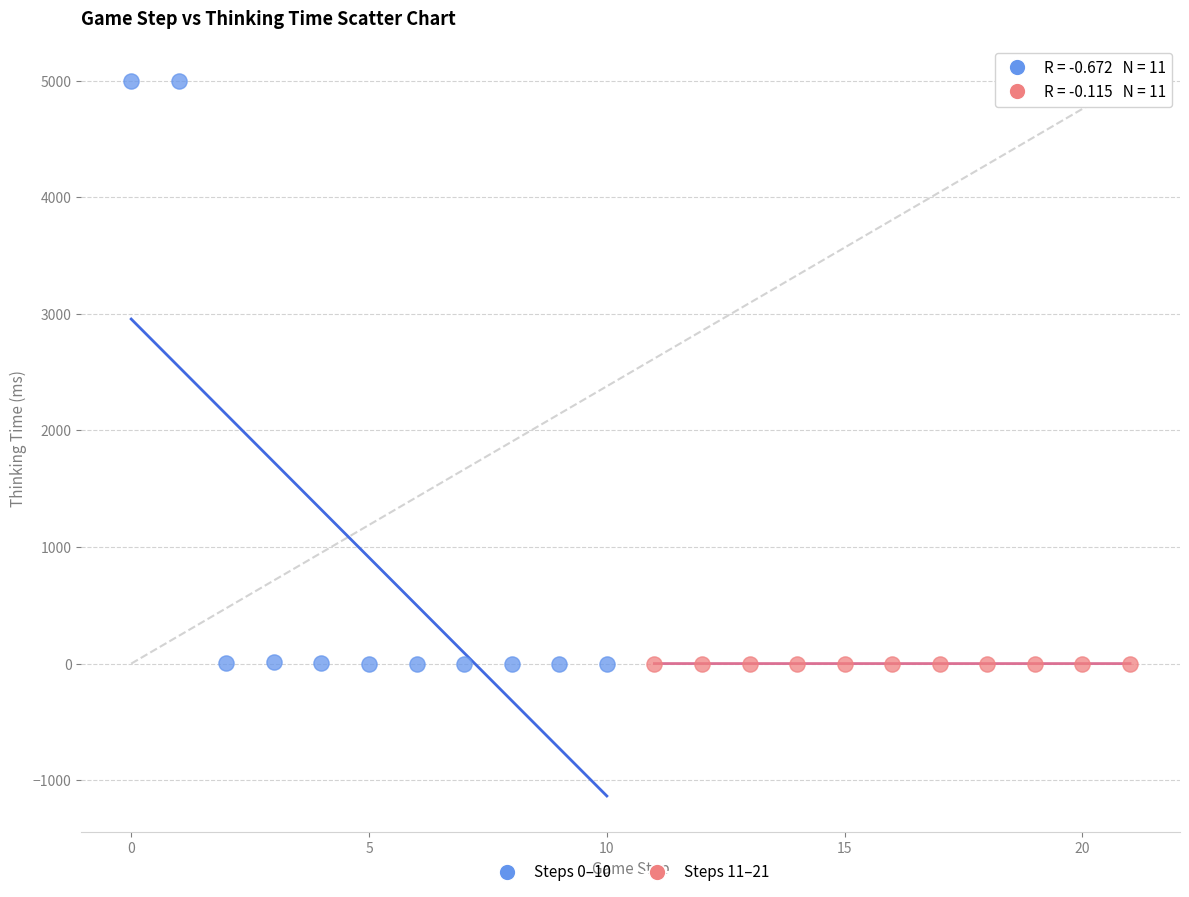

Which series has the largest Y range (max minus min)?

Steps 0–10